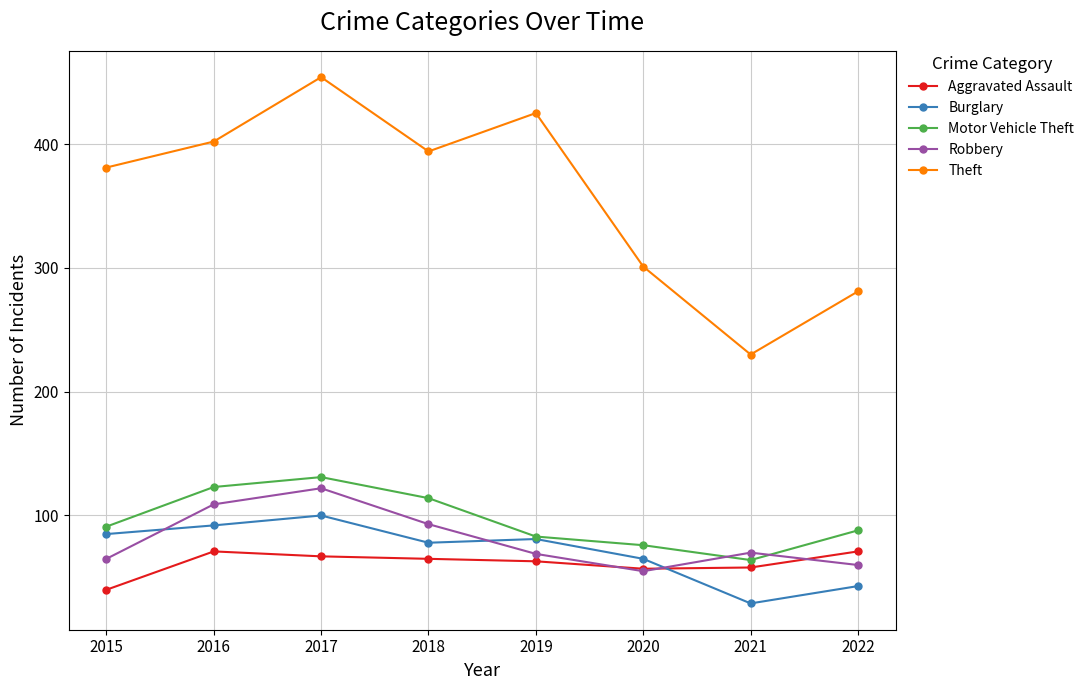

What is the difference between the Burglary values at 2017 and 2021?

71